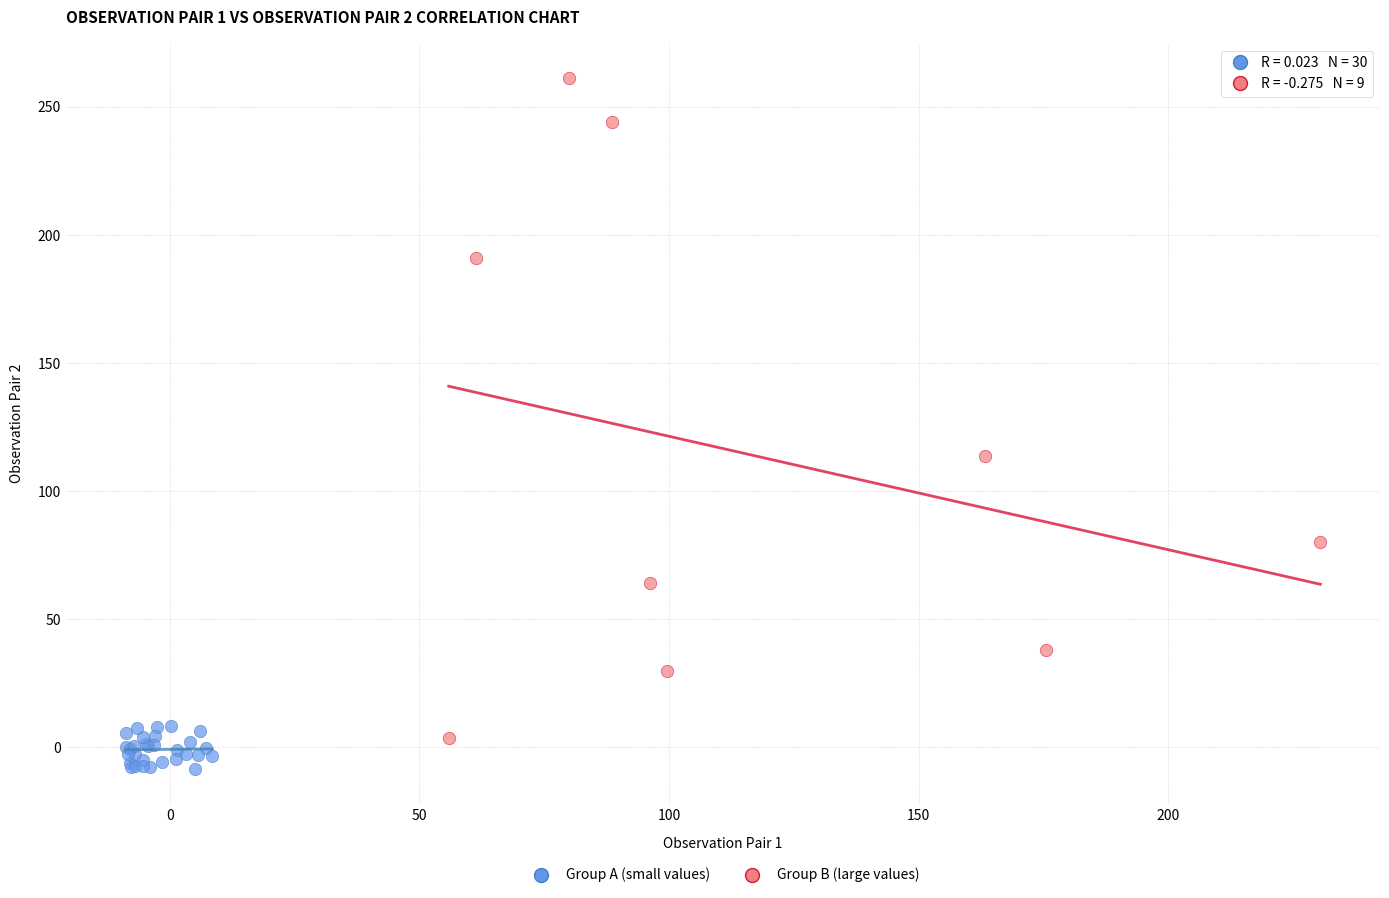

Which series contains the lowest Y value?

Group A (small values)